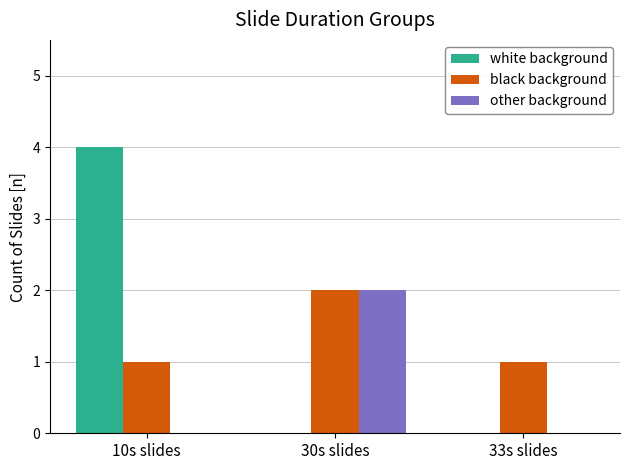

What is the sum of the white background values at 33s slides and 10s slides?

4